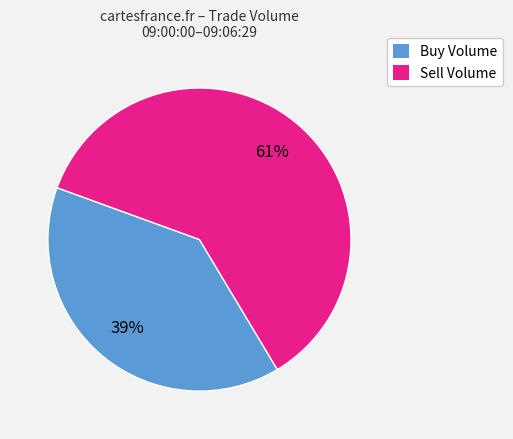

To the nearest percent, what is the average slice percentage?

50%